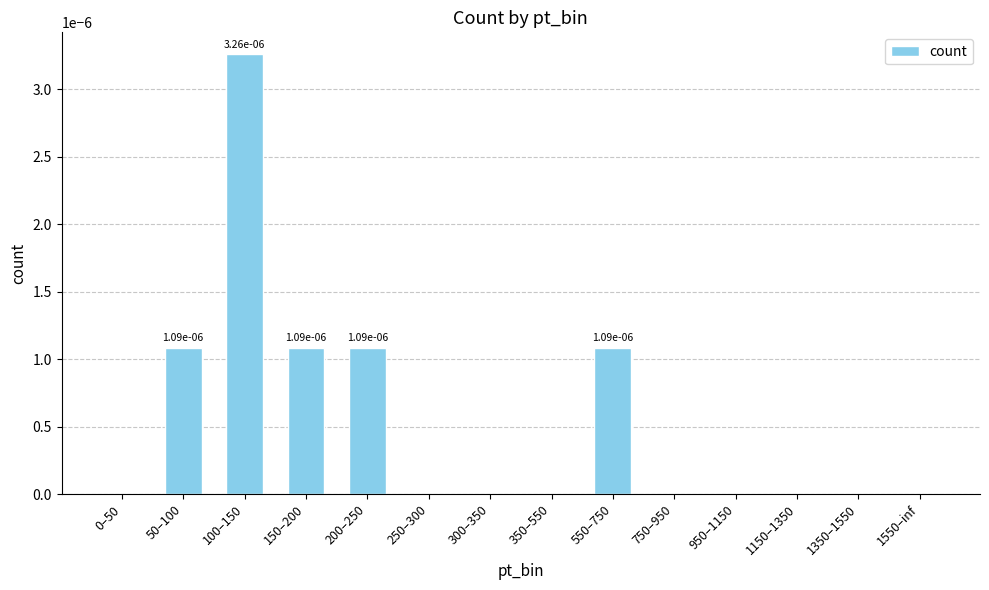

Which has a higher value, 300–350 or 100–150?

100–150